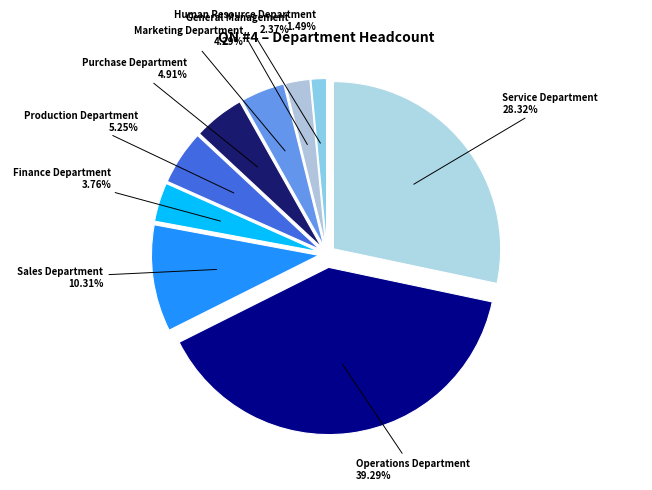

True or false: Production Department accounts for 1% of the total.

False